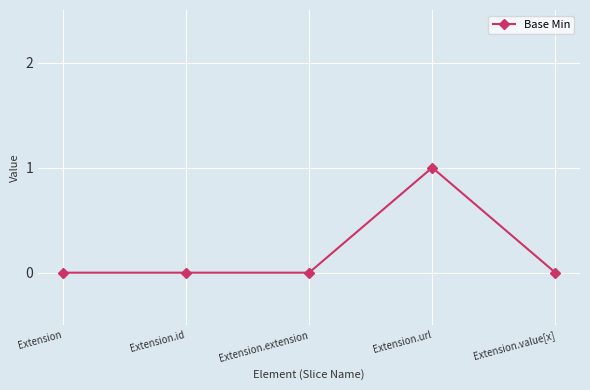

What is the label of the 4th point from the left?

Extension.url